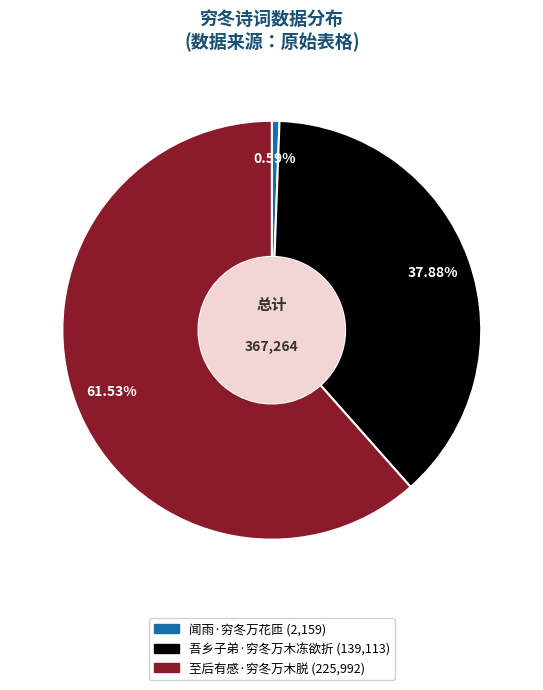

Approximately how many times larger is the value at 吾乡子弟·穷冬万木冻欲折 compared to 闻雨·穷冬万花匝?

64.4